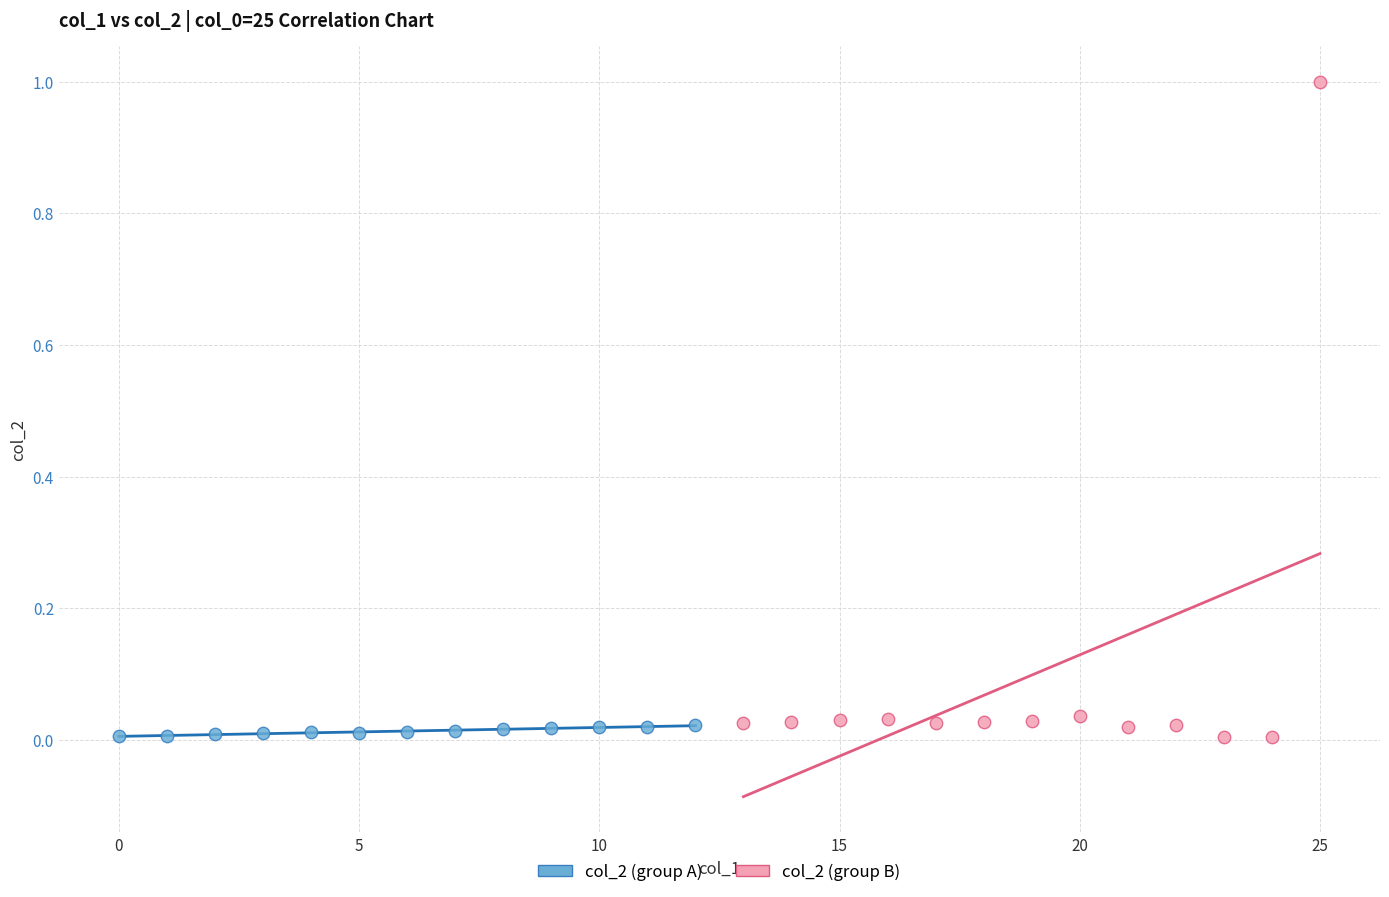

Which series reaches the maximum Y coordinate?

col_2 (group B)